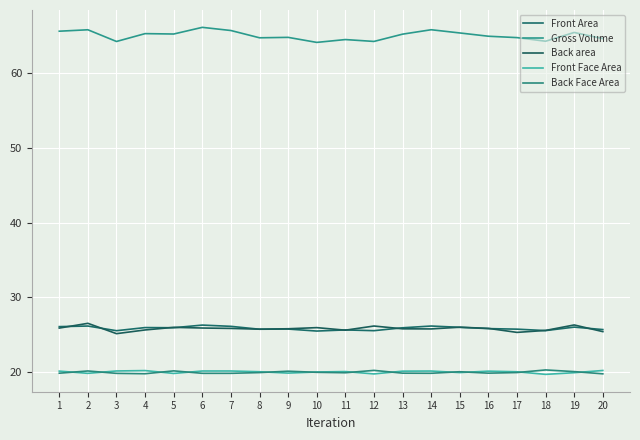

Reading left to right, extract all data points from this chart.

Front Area: 1=26.1	2=26.1	3=25.5	4=25.9	5=25.9	6=26.3	7=26.1	8=25.7	9=25.7	10=25.5	11=25.6	12=25.5	13=25.9	14=26.1	15=26.0	16=25.8	17=25.7	18=25.5	19=26.0	20=25.7
Gross Volume: 1=65.7	2=65.9	3=64.3	4=65.3	5=65.3	6=66.2	7=65.8	8=64.8	9=64.8	10=64.2	11=64.5	12=64.3	13=65.3	14=65.9	15=65.4	16=65.0	17=64.8	18=64.3	19=65.5	20=64.7
Back area: 1=25.9	2=26.5	3=25.1	4=25.6	5=26.0	6=25.9	7=25.8	8=25.7	9=25.8	10=25.9	11=25.6	12=26.1	13=25.8	14=25.7	15=26.0	16=25.8	17=25.3	18=25.5	19=26.3	20=25.4
Front Face Area: 1=20.1	2=19.8	3=20.1	4=20.2	5=19.8	6=20.1	7=20.1	8=20.0	9=19.8	10=20.0	11=20.0	12=19.7	13=20.1	14=20.1	15=19.9	16=20.1	17=20.0	18=19.7	19=19.9	20=20.2
Back Face Area: 1=19.8	2=20.1	3=19.8	4=19.7	5=20.1	6=19.8	7=19.8	8=19.9	9=20.1	10=19.9	11=19.9	12=20.2	13=19.8	14=19.8	15=20.0	16=19.8	17=19.9	18=20.3	19=20.0	20=19.7